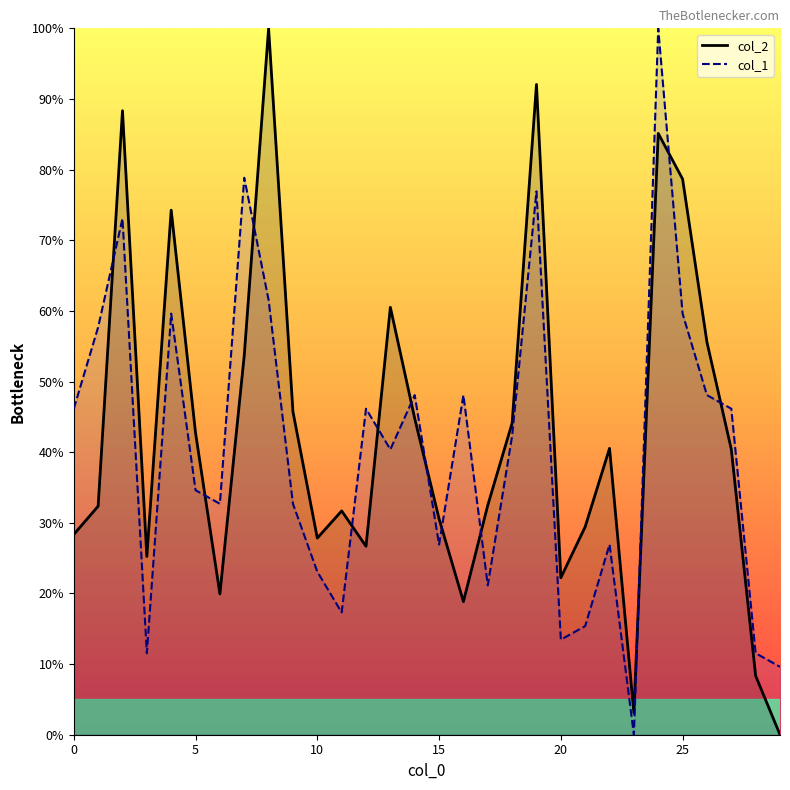

Does the chart have visible grid lines?

No